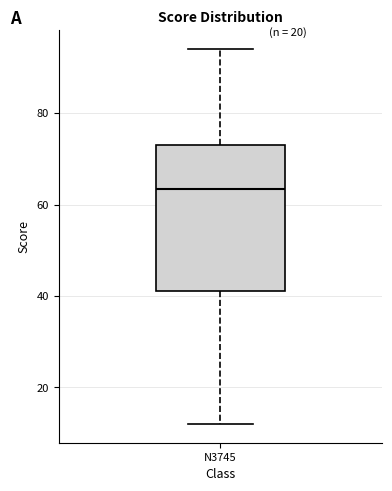

Transcribe this box plot: give where the median line is, the range the box spans, and where the two whiskers end, as read against the y-axis. The values are not printed on the chart, so give them approximately, as read against the axis.

median 64, box 42 to 74, whiskers 12 to 94